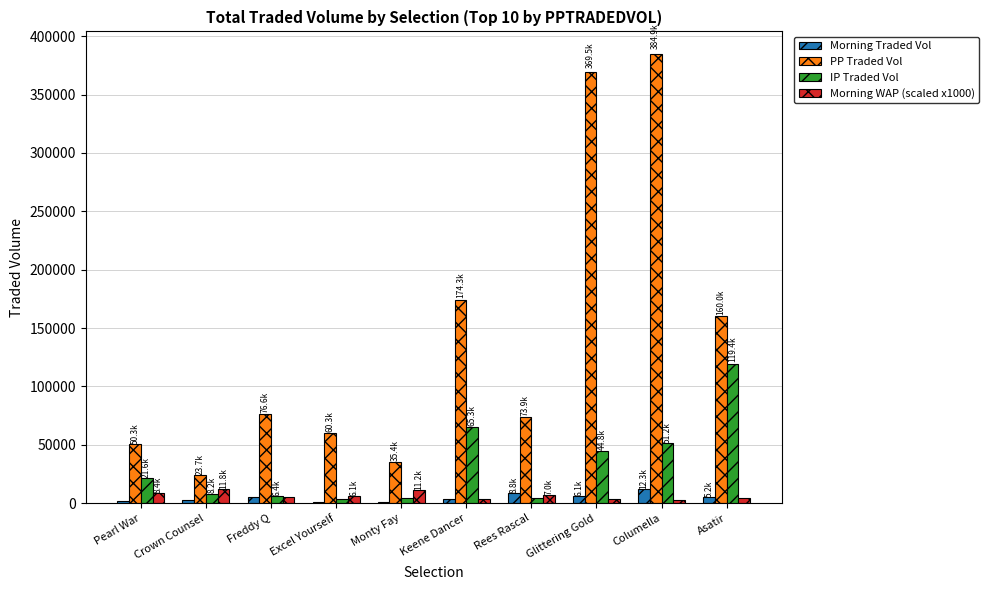

What are all the series names shown in the legend?

Morning Traded Vol, PP Traded Vol, IP Traded Vol, Morning WAP (scaled x1000)